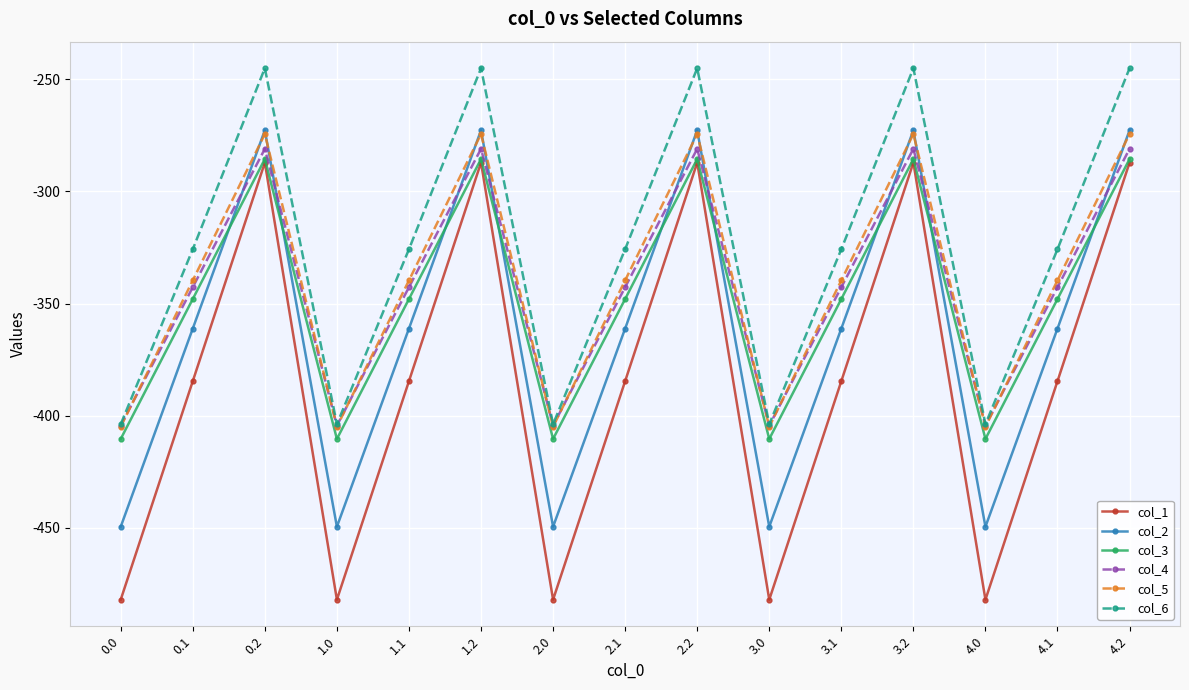

What is the total value across all series at 0.1?

-2101.6